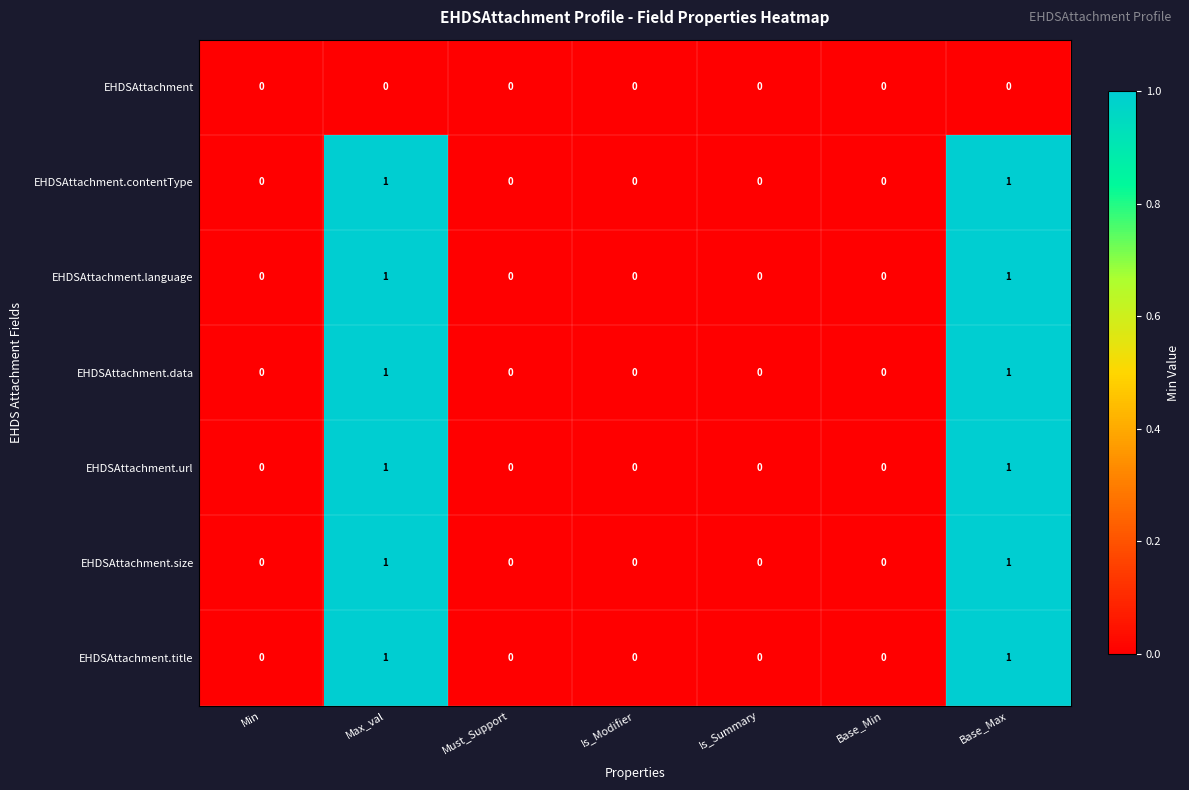

Is it true that EHDSAttachment.language equals 0 at Min?

True